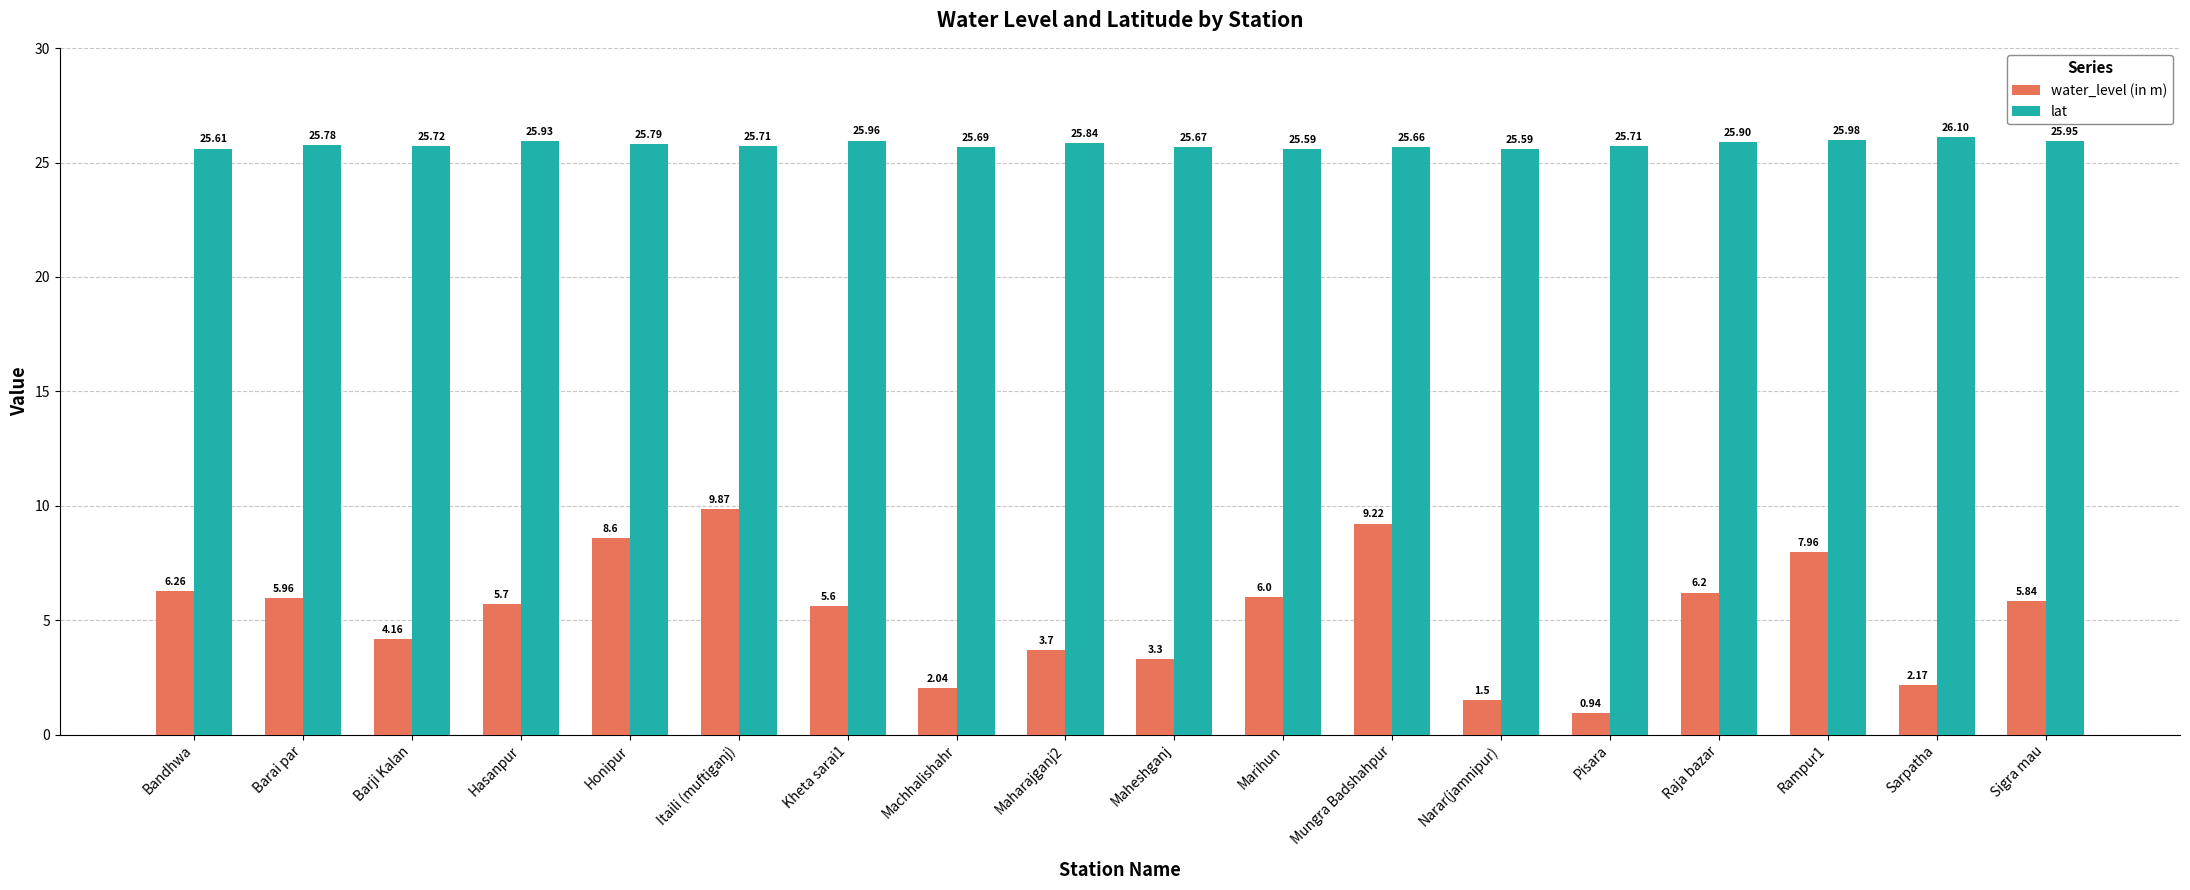

Which series has the largest total across all categories?

lat